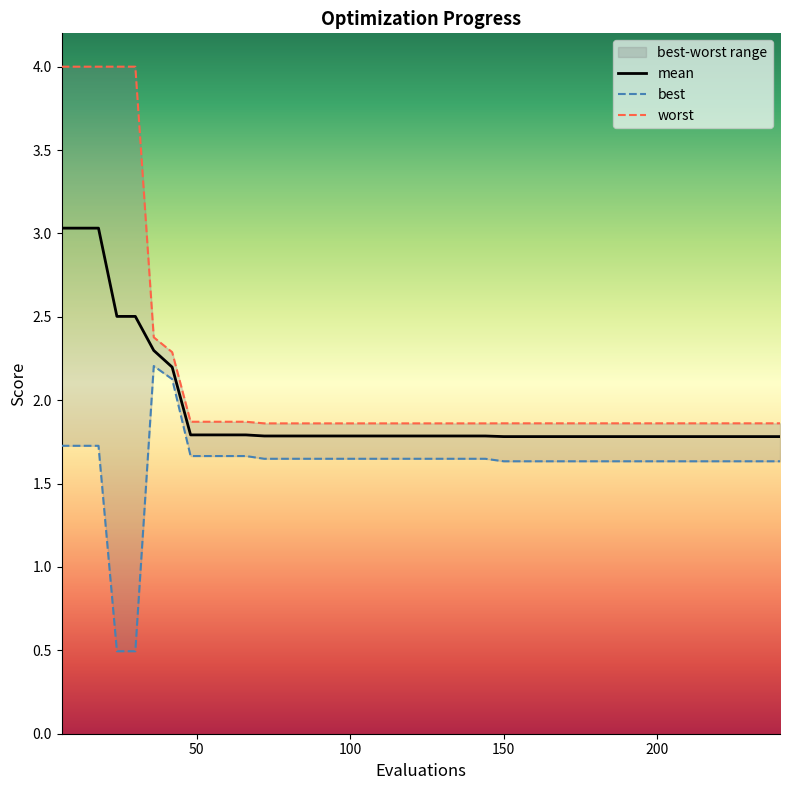

What is the average value of the best series?

1.6